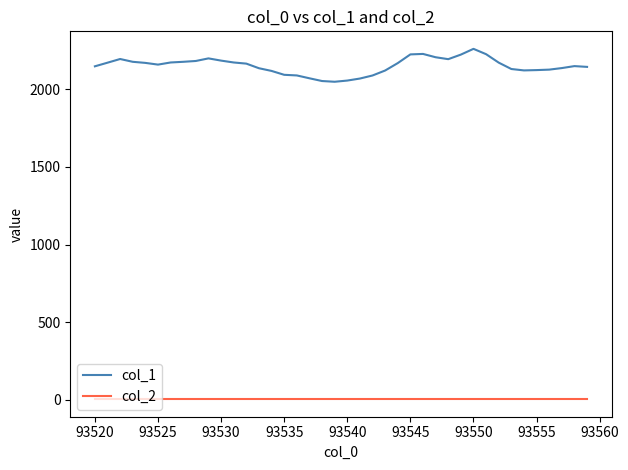

Which series has the largest range (max minus min)?

col_1